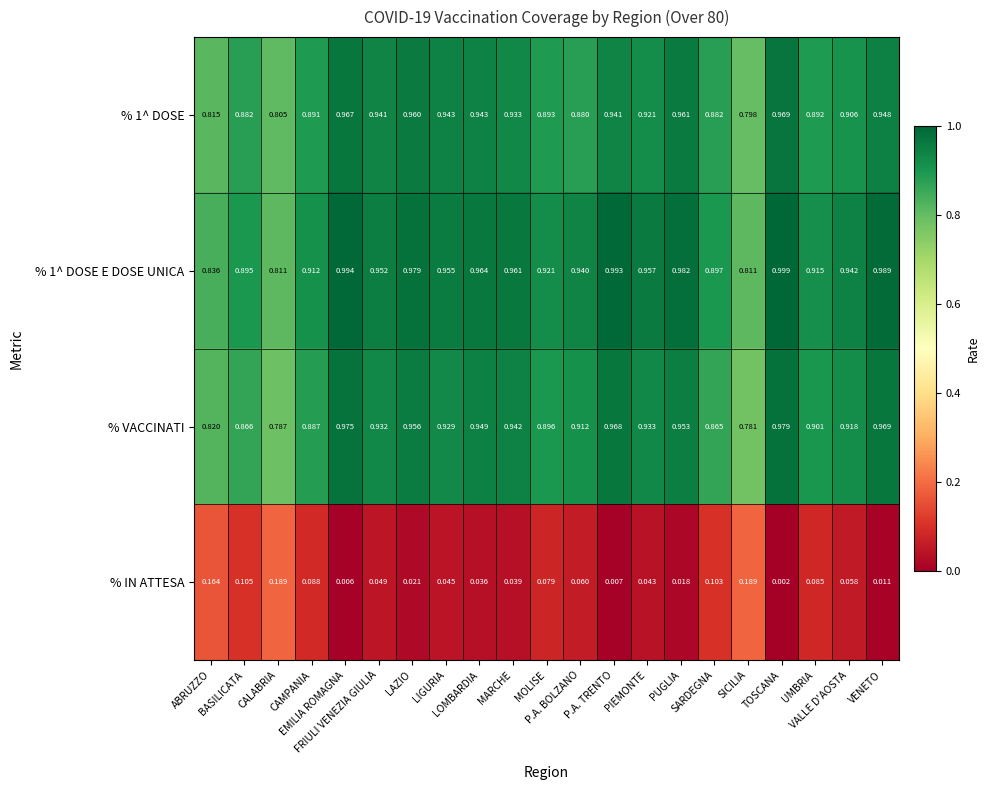

Which series has the largest range (max minus min)?

% VACCINATI